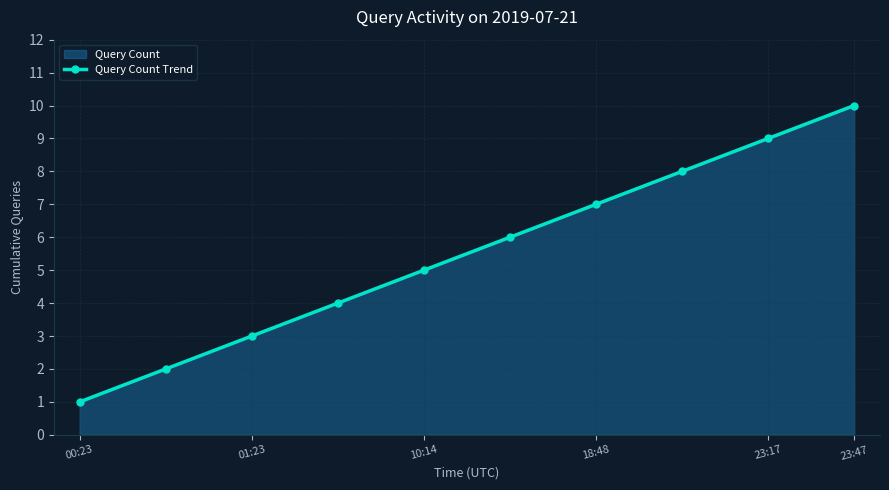

What is the value of the 9th point from the left?

9